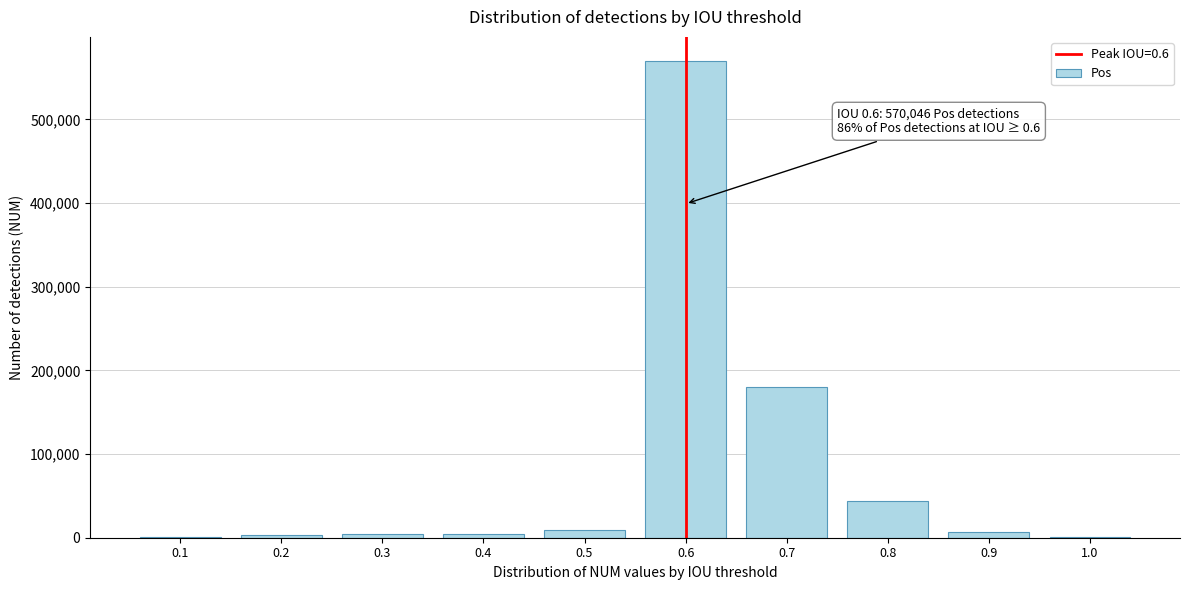

What is the maximum value shown in the chart?

570046